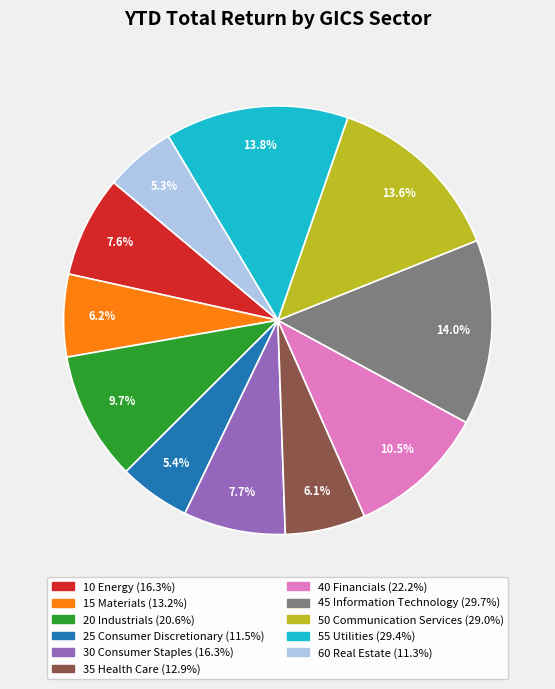

How much of the chart is everything except 45 Information Technology?

86.0%